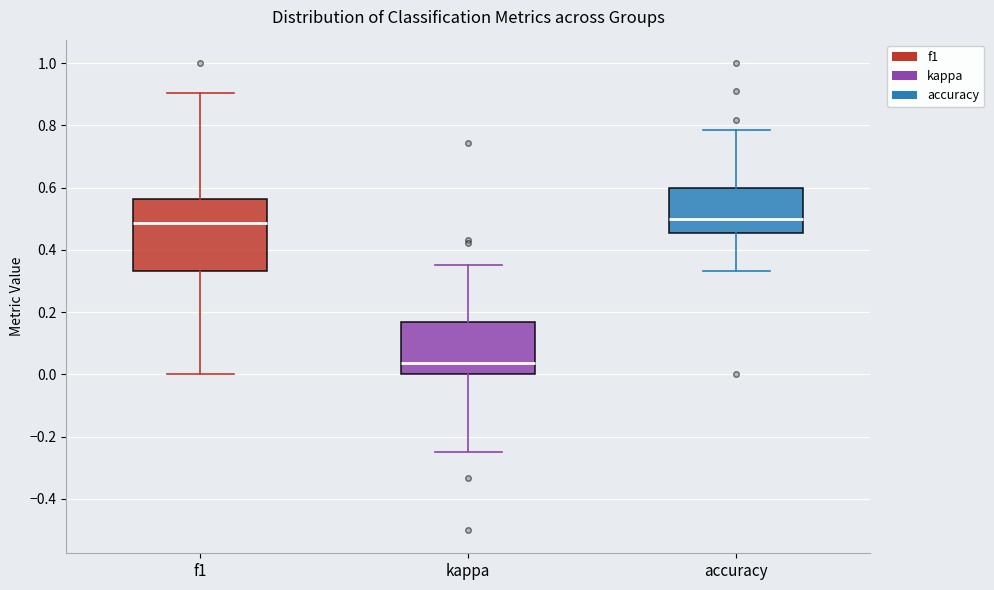

Where is the lower edge of the box for kappa on the y-axis? The values are not printed on the chart, so give them approximately, as read against the axis.

0.00